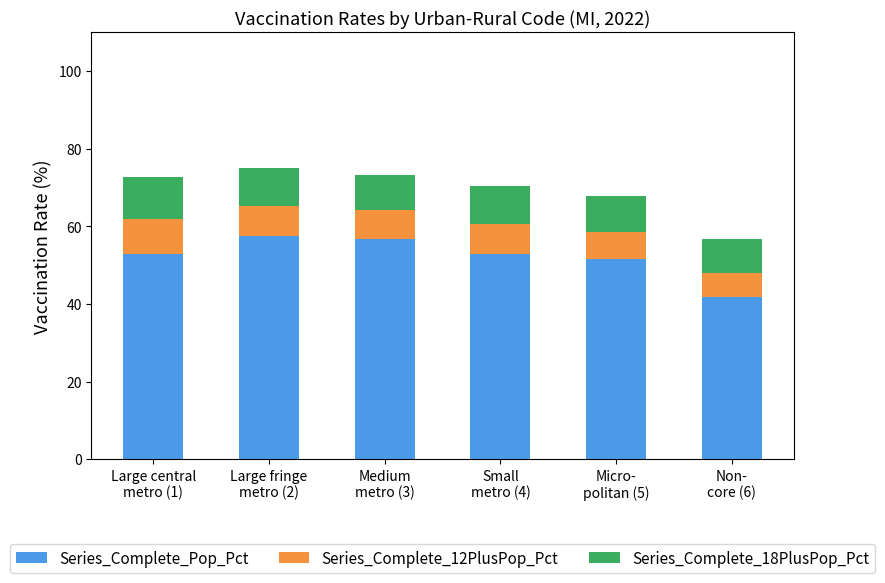

What is the difference between the second highest and minimum values in the Series_Complete_Pop_Pct series?

14.9